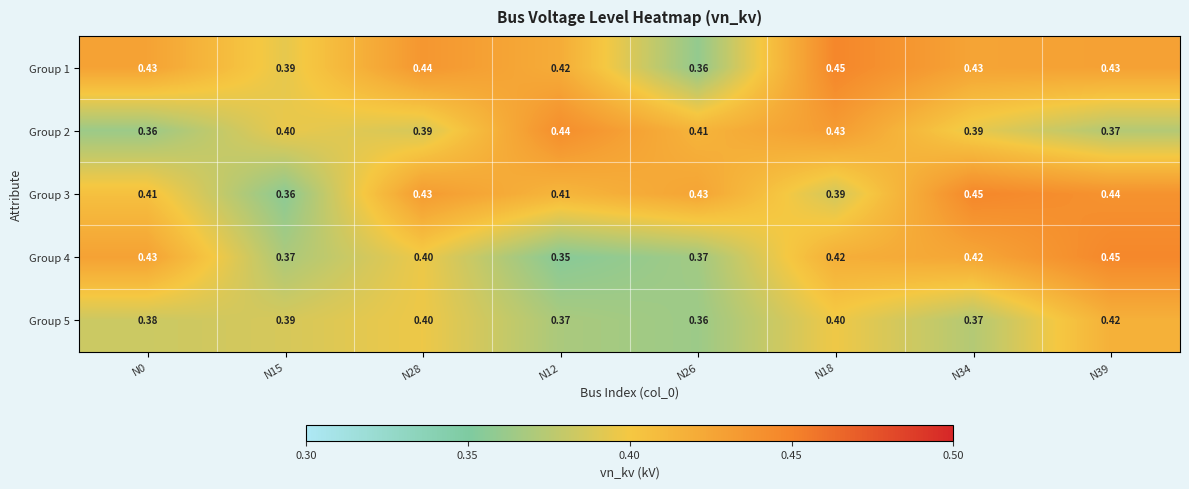

At how many categories does at least one series exceed 0?

8